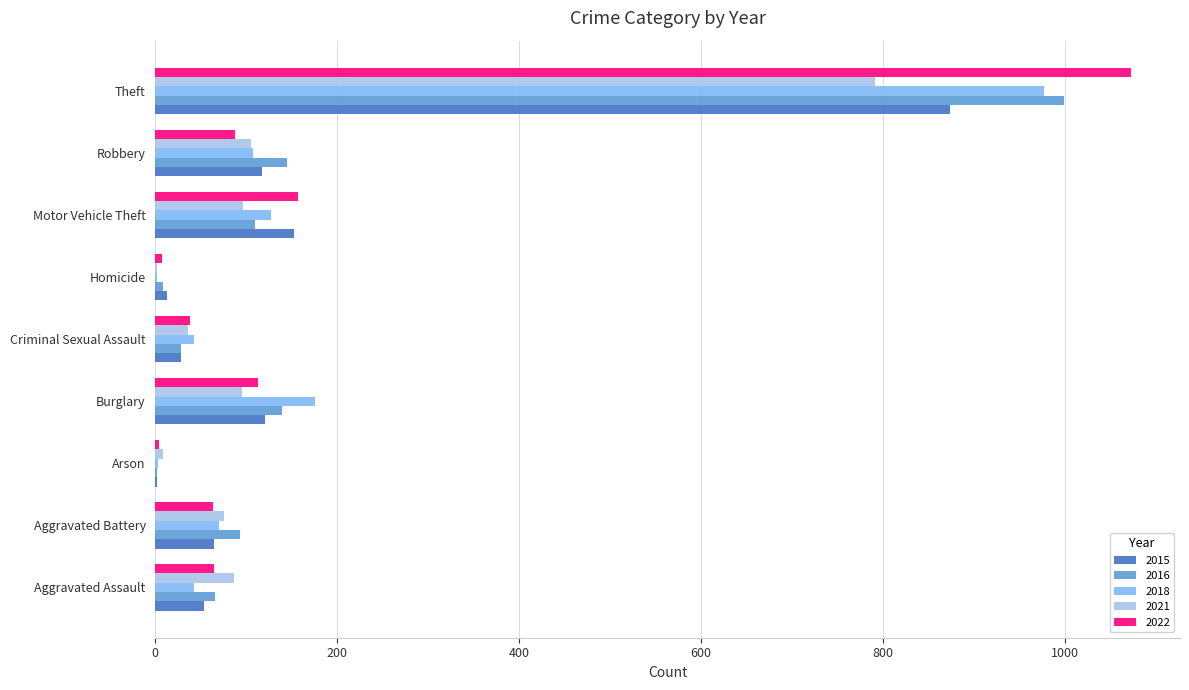

What is the total value across all series at Robbery?

562